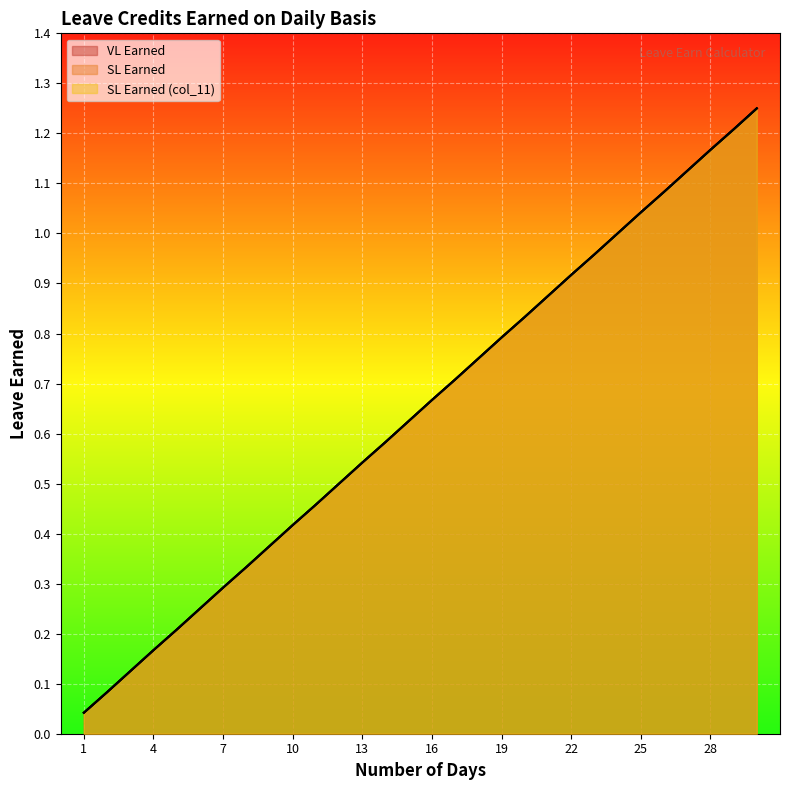

True or false: SL Earned (col_11) and VL Earned intersect in this chart.

False